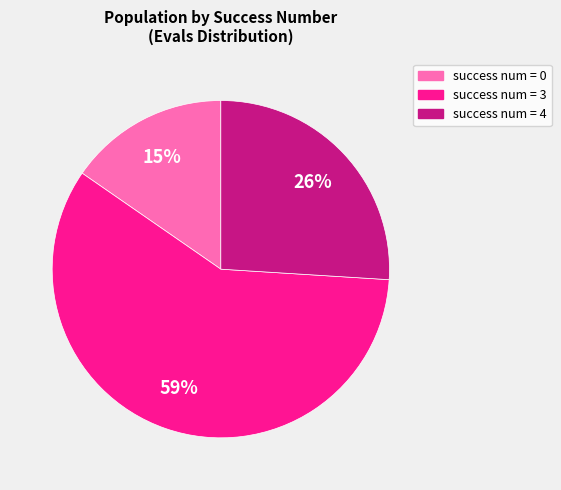

Is there any slice that represents more than half of the pie?

Yes